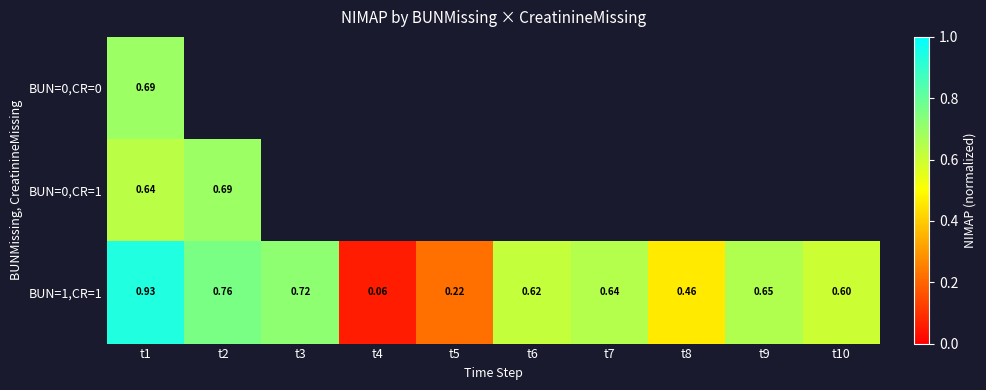

Between t1 and t4, which series saw the biggest shift?

BUN=1,CR=1